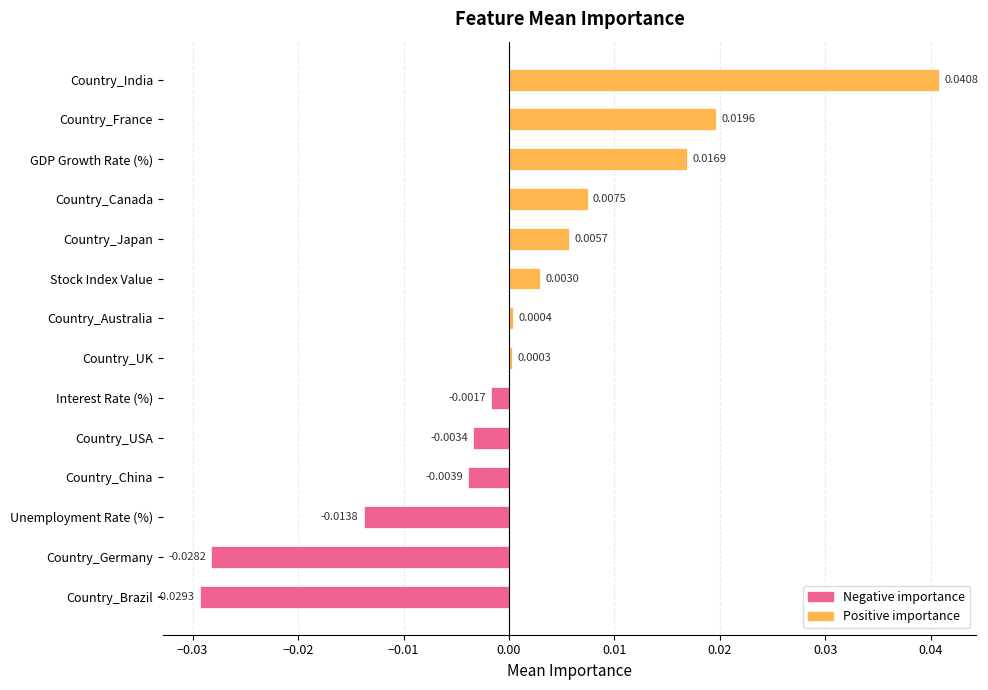

Where is the data nearest to the value 0?

Country_UK